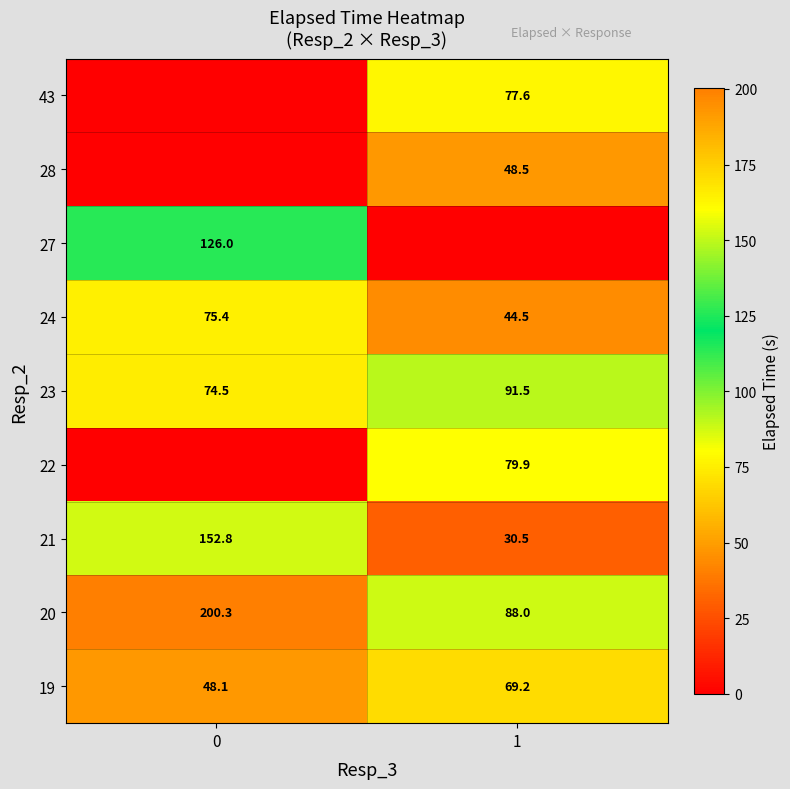

True or false: 21 has a value of 271.2 at 0.

False